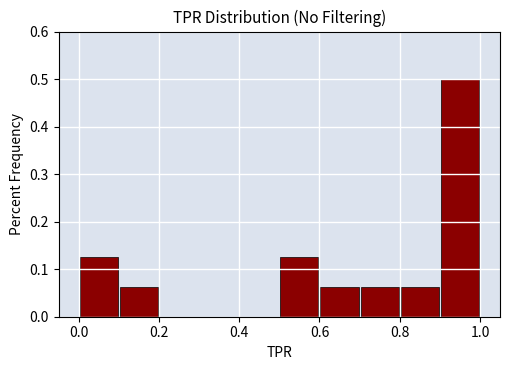

Over which range of the x-axis is the bar tallest?

0.9 to 1.0